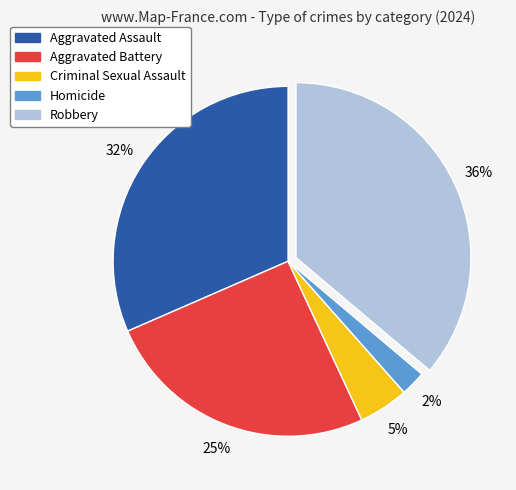

Does Aggravated Assault represent more than half of the total?

No